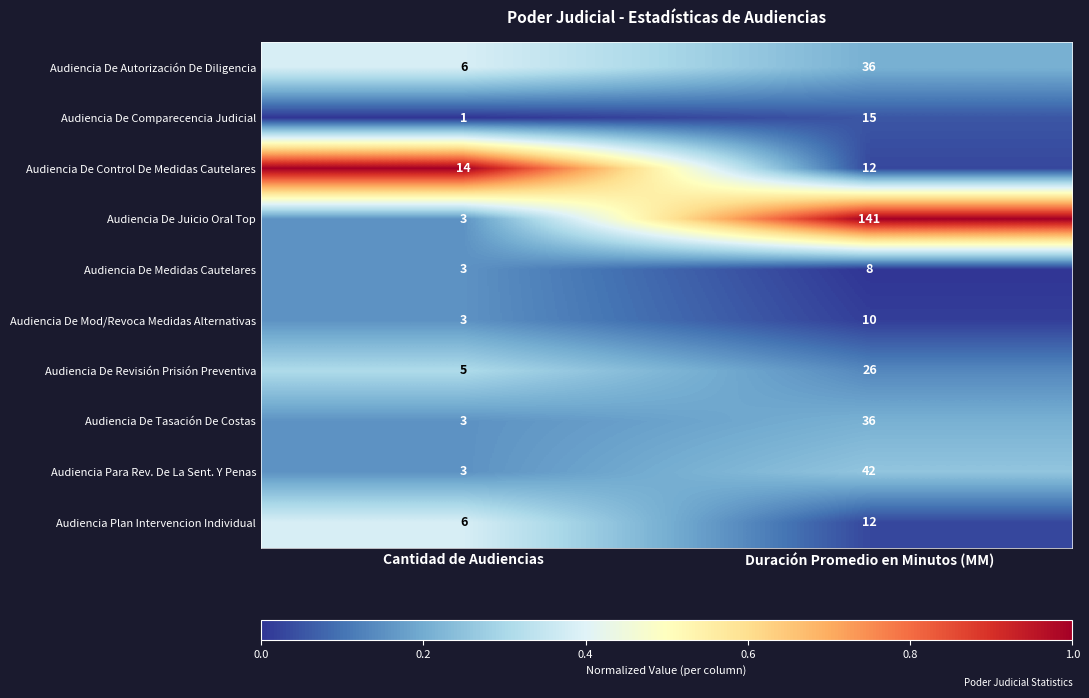

What is the difference between the Audiencia De Tasación De Costas values at Cantidad de Audiencias and Duración Promedio en Minutos (MM)?

33